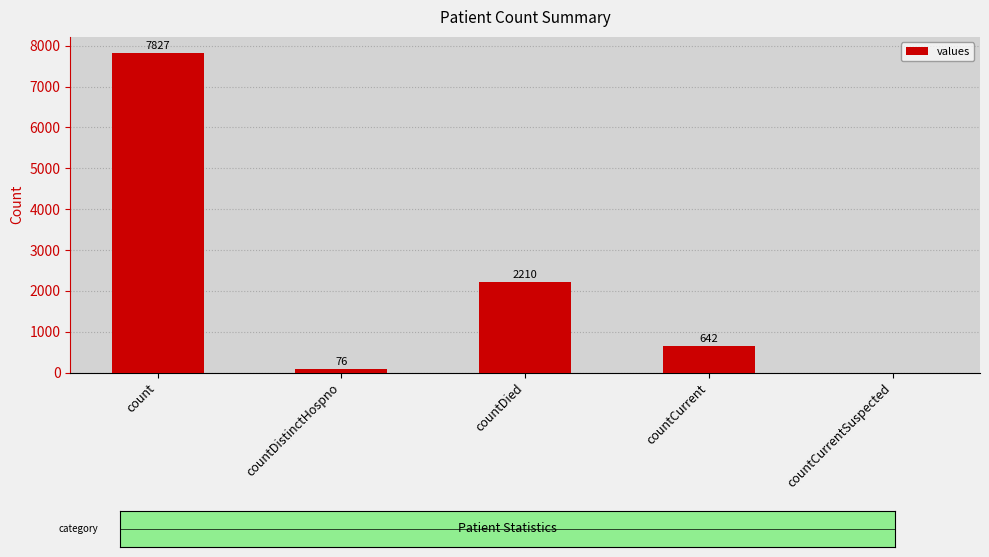

True or false: the data shows 967 at countDied.

False